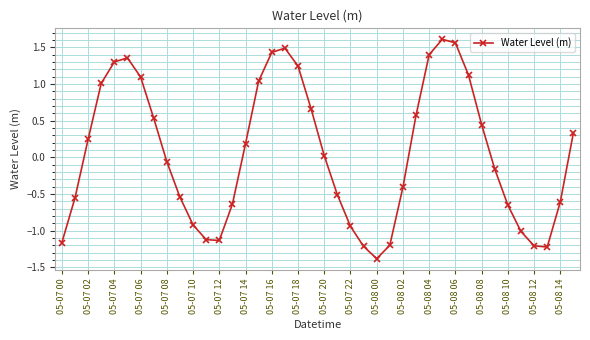

How many points are lower than both their immediate neighbors (excluding endpoints)?

3